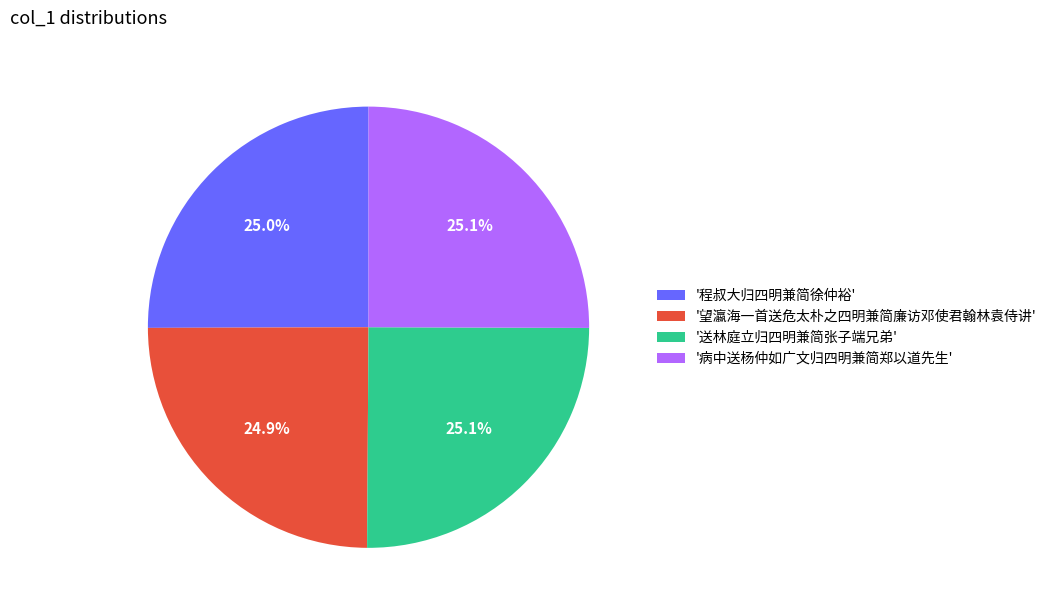

Count the number of slices in the pie.

4